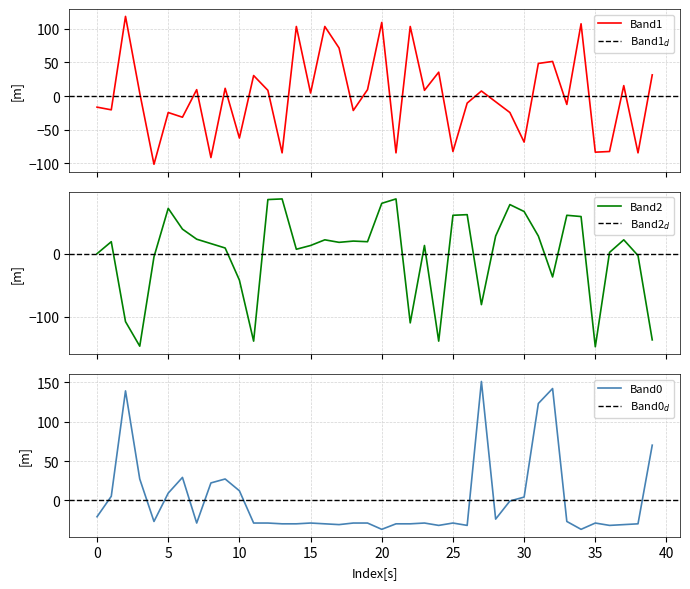

What is the difference between the maximum and minimum values in the Band1 series?

220.0